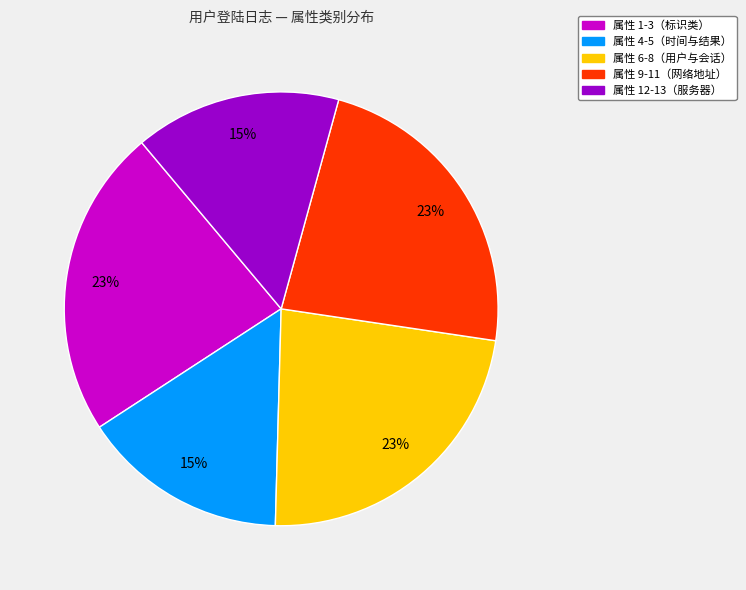

To the nearest percent, what is the difference between the largest and smallest slice percentages?

8%